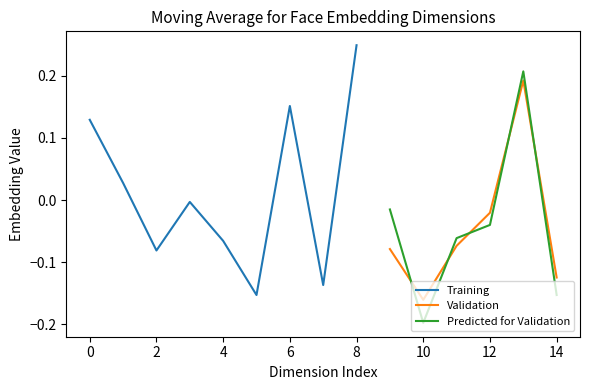

Rank the series by their average value, from highest to lowest.

Training, Predicted for Validation, Validation